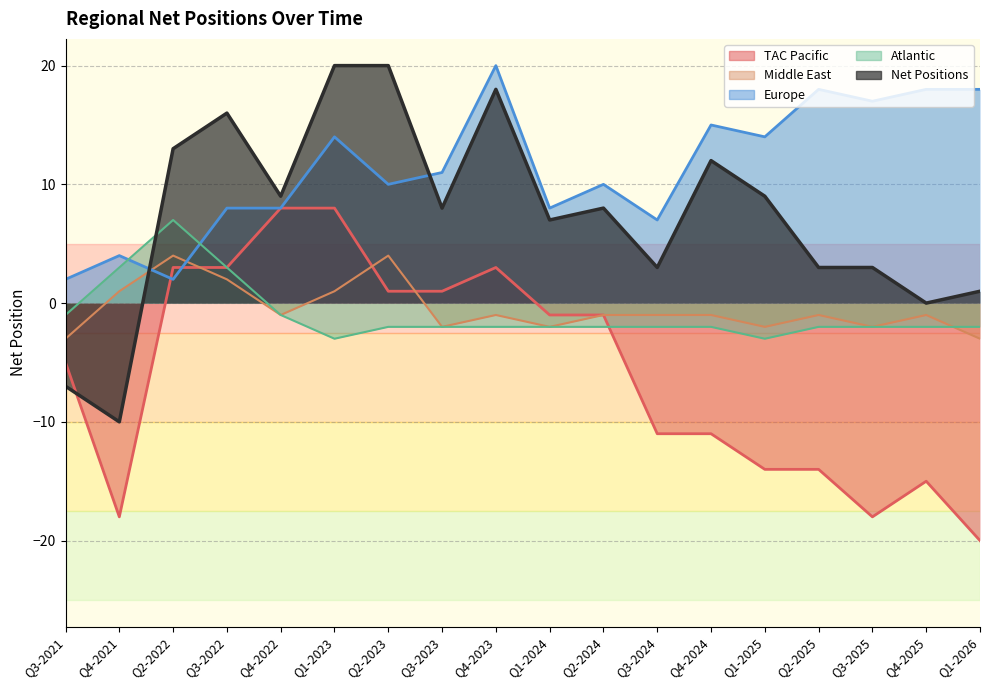

How many values in Net Positions are above zero?

15